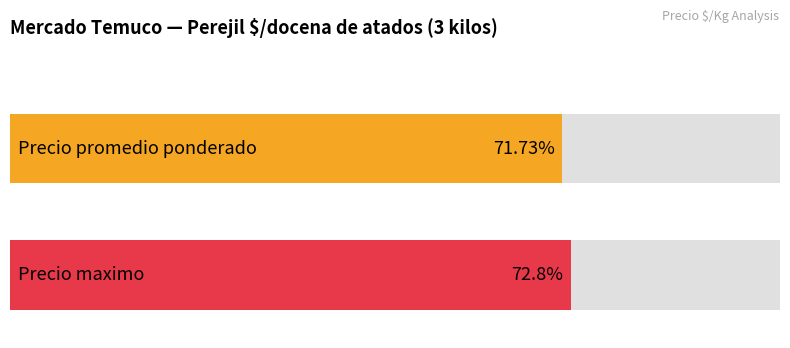

The value of Precio maximo at 6 is 833. True or false?

False